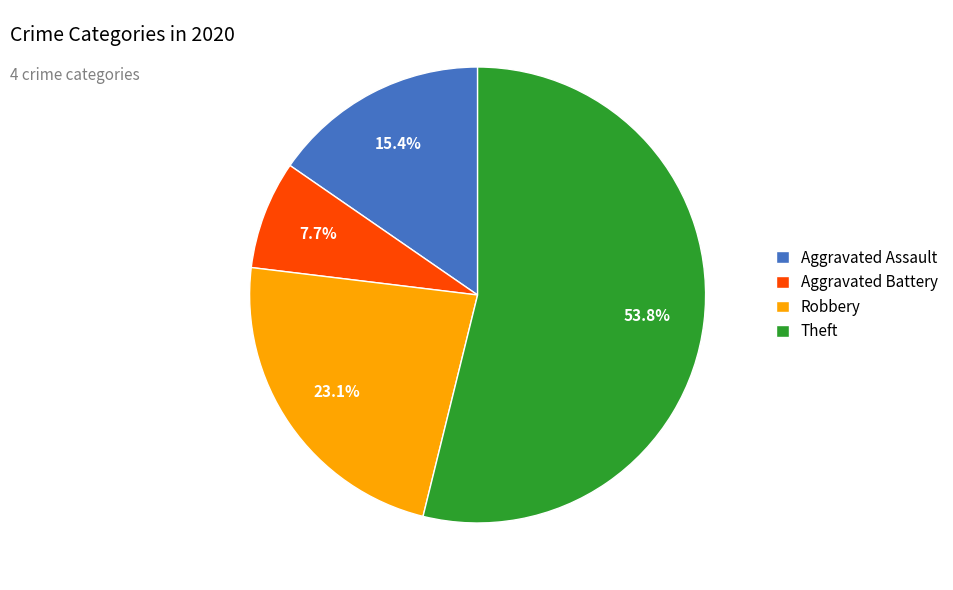

Count the number of slices in the pie.

4